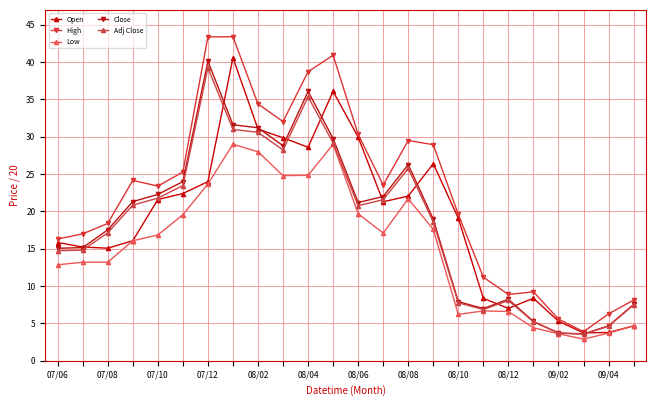

True or false: Adj Close has more than 2 interior local peaks.

True